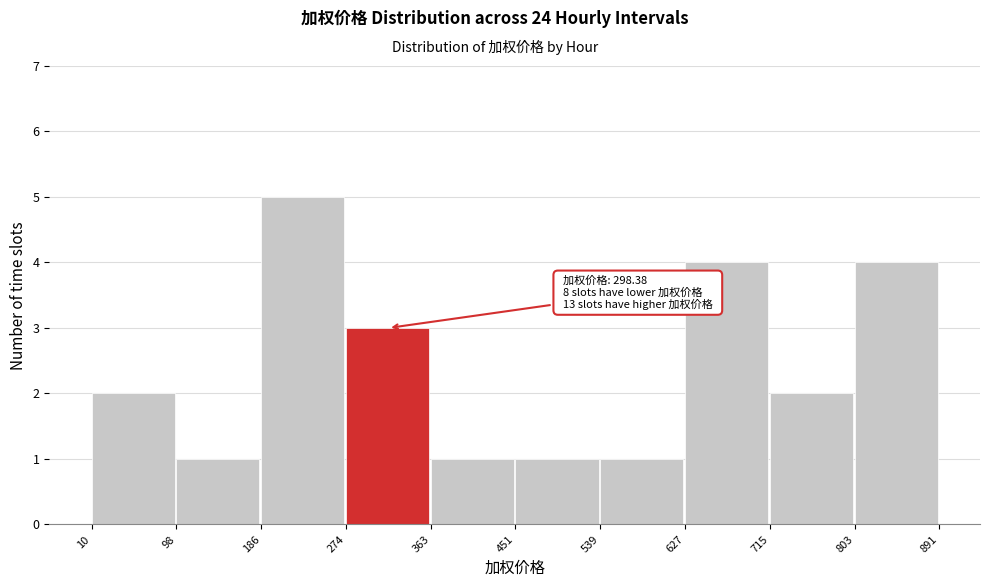

Which range on the x-axis has the tallest bar?

186 to 274